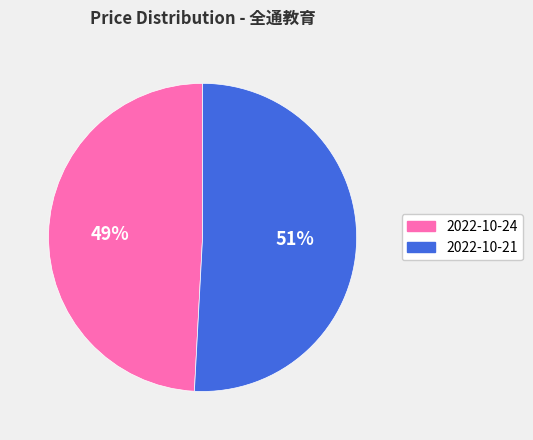

Do 2022-10-21 and 2022-10-24 together represent more than half of the pie?

Yes